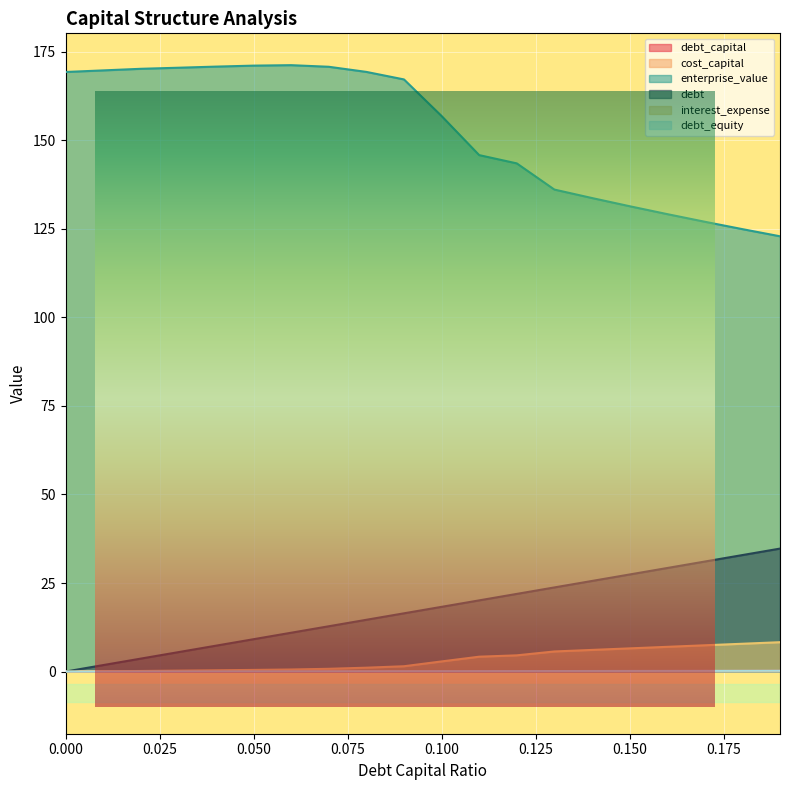

Which series has the widest spread of values?

enterprise_value